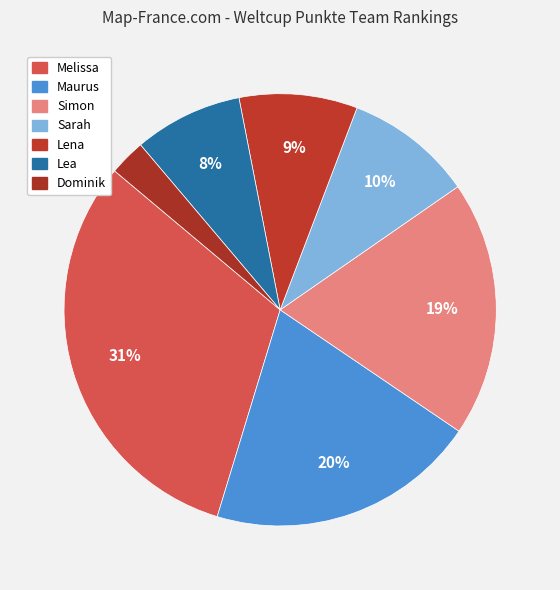

What is the smallest slice in the pie chart?

Dominik